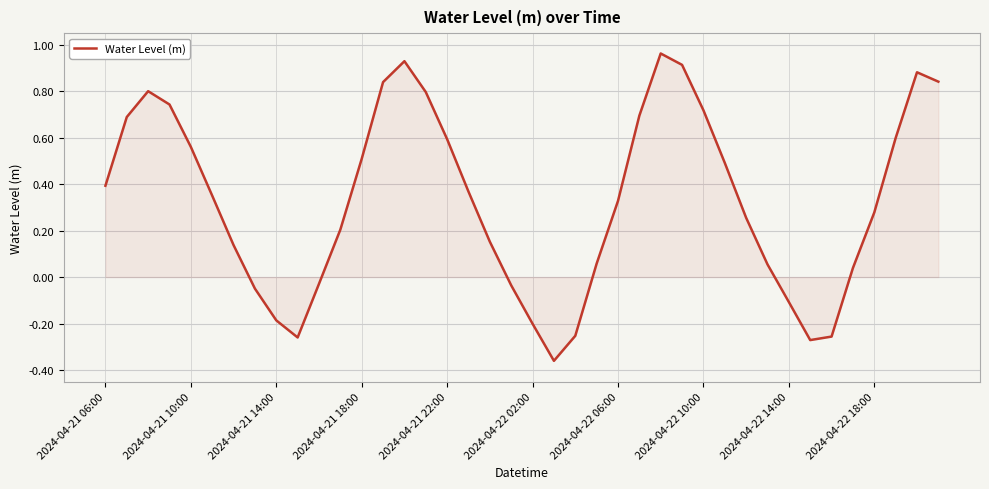

Count the number of data series in this chart.

1